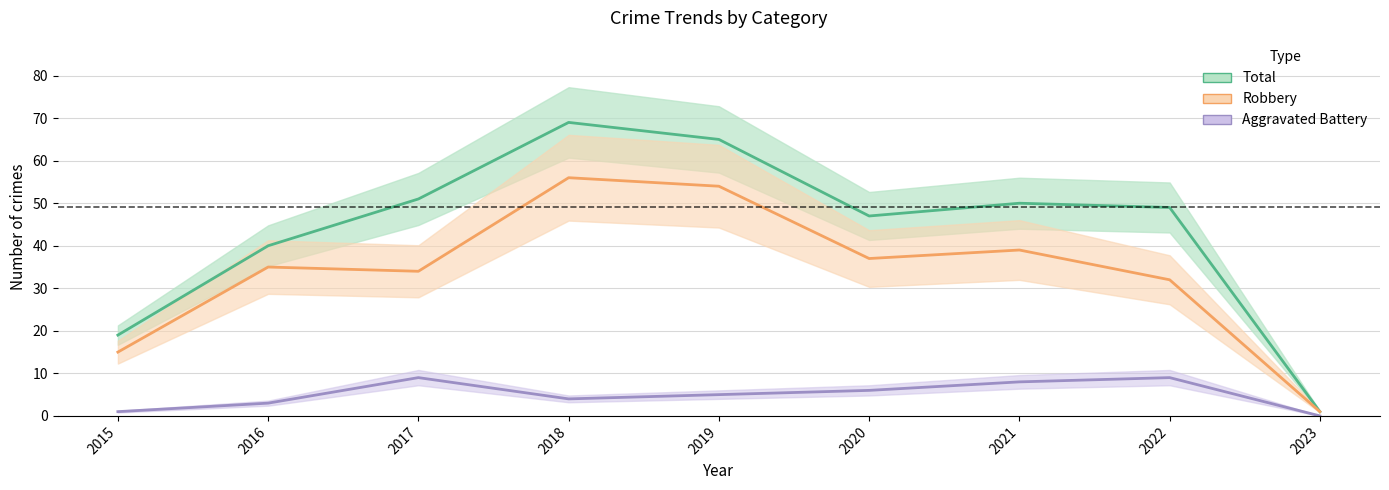

At how many categories does at least one series exceed 29?

7